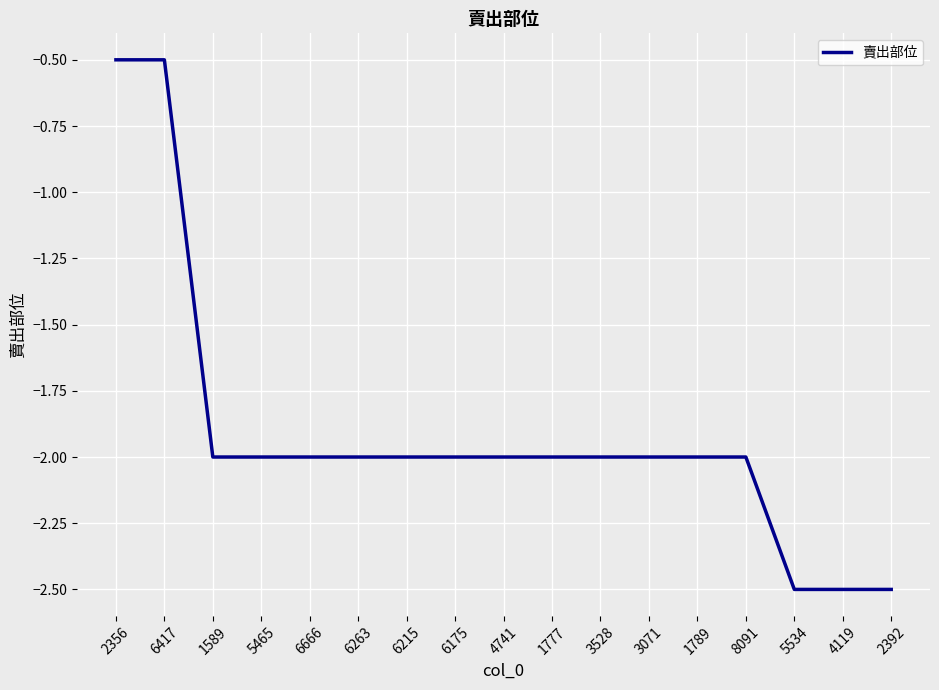

What is the change in value from 2356 to 4741?

-1.5